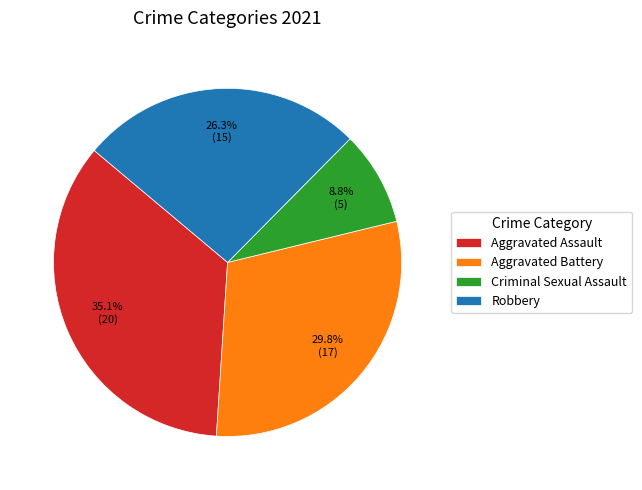

How many segments does this pie chart have?

4